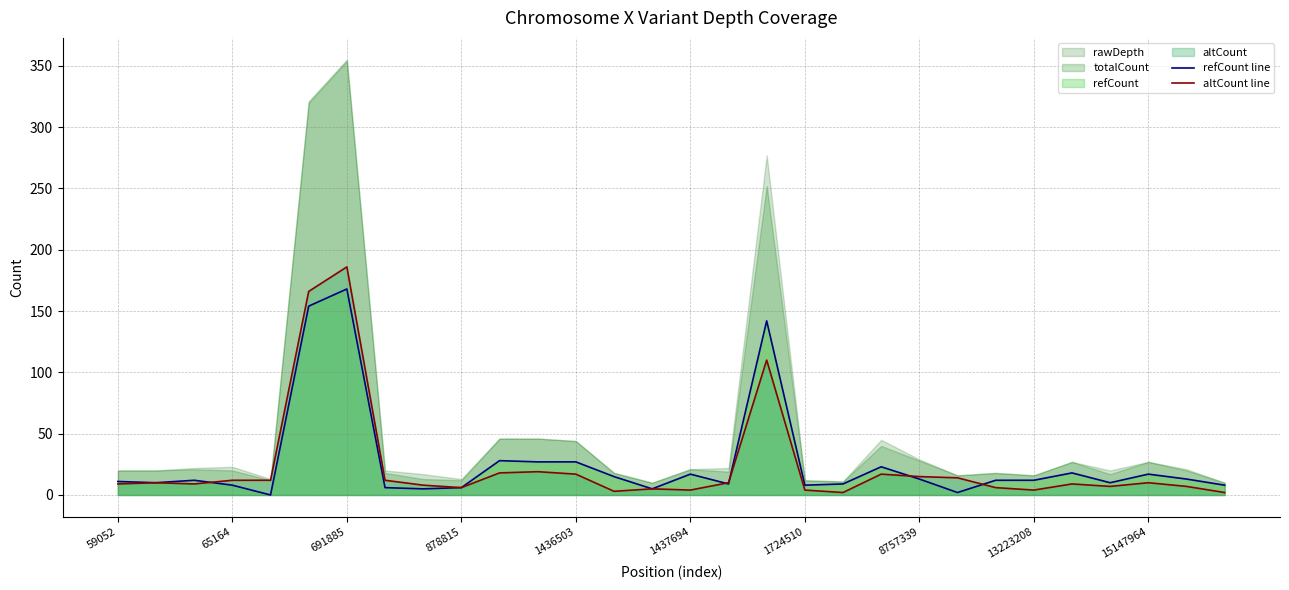

Which category has the highest value in the altCount line series?

691885